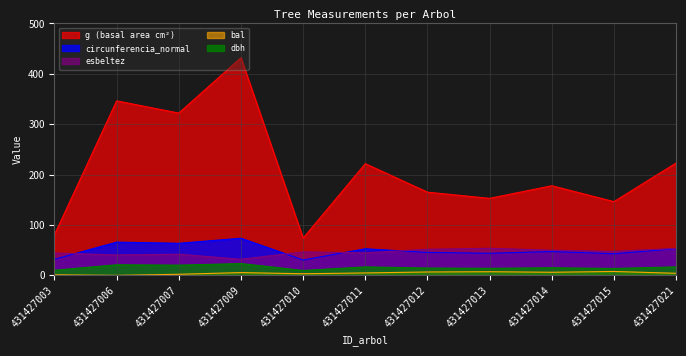

What is the maximum value shown in the chart?

431.9